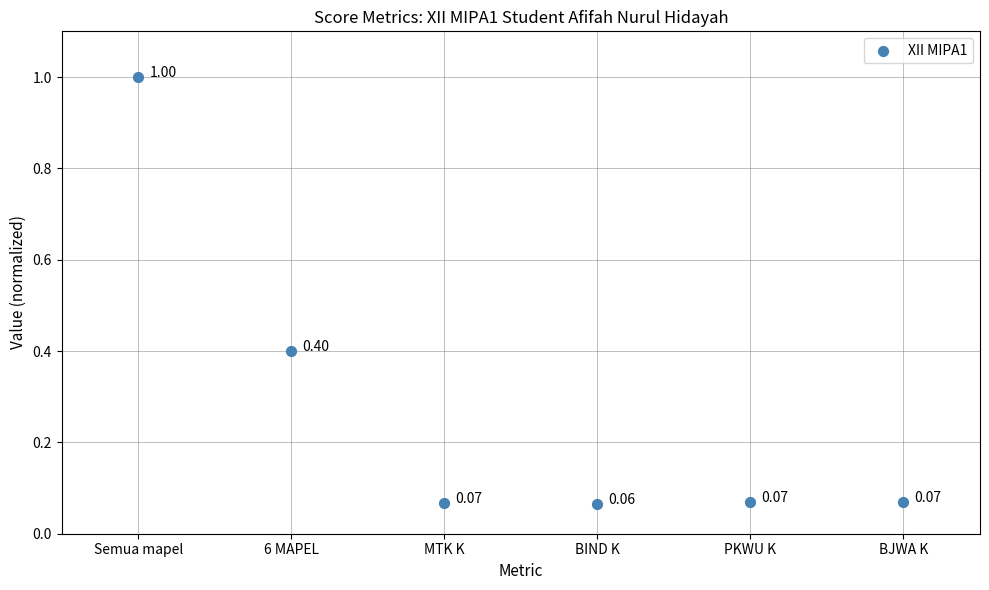

What is the range of Y values (max minus min)?

0.9